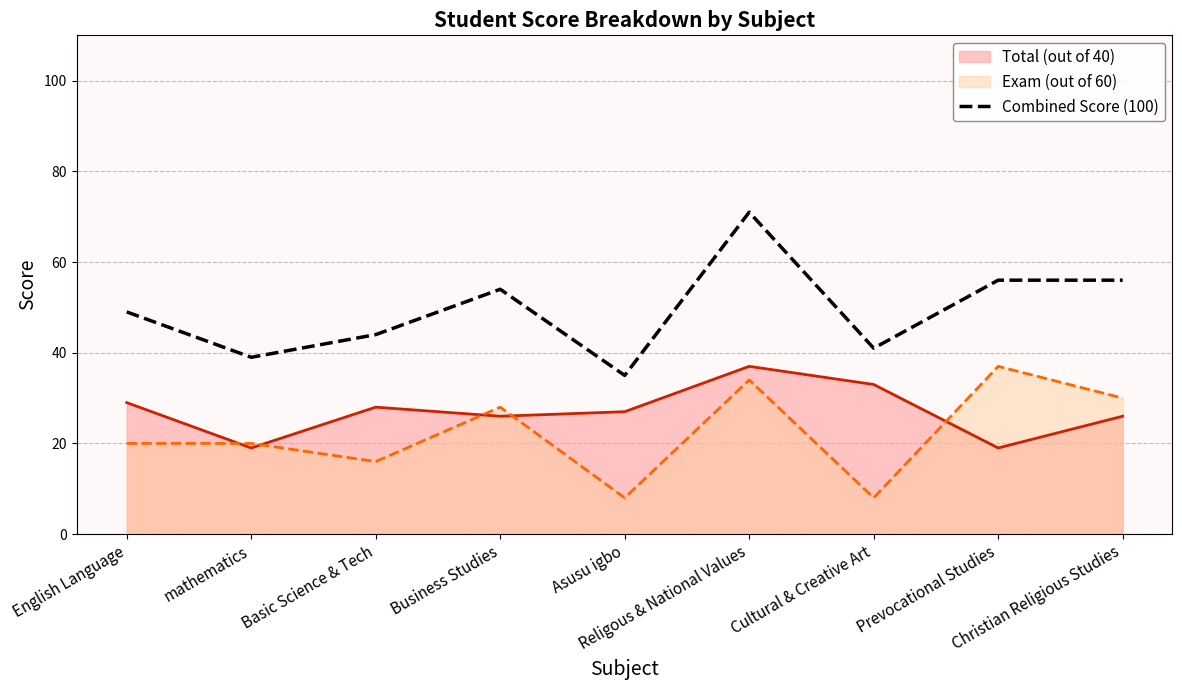

What position from the left is Asusu igbo?

5